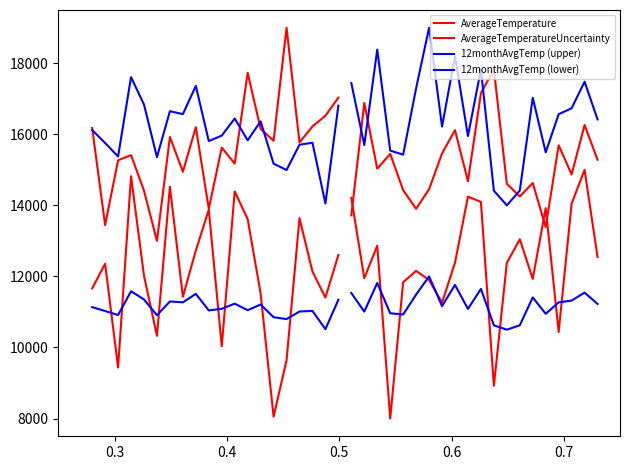

What is the value of the AverageTemperature point at the 16th from the left?

9638.2